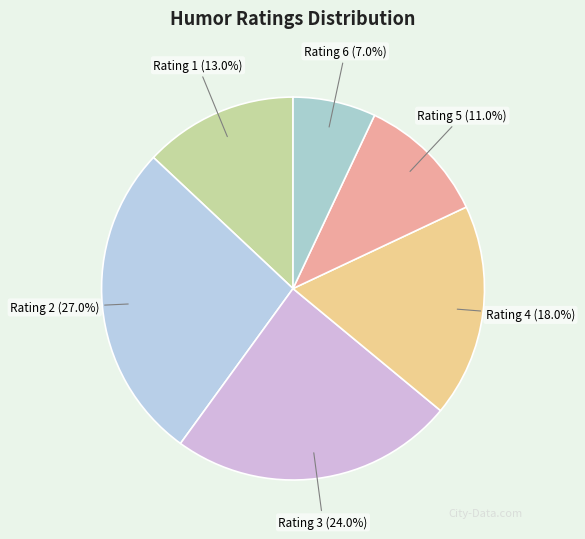

Does any single category account for the majority?

No